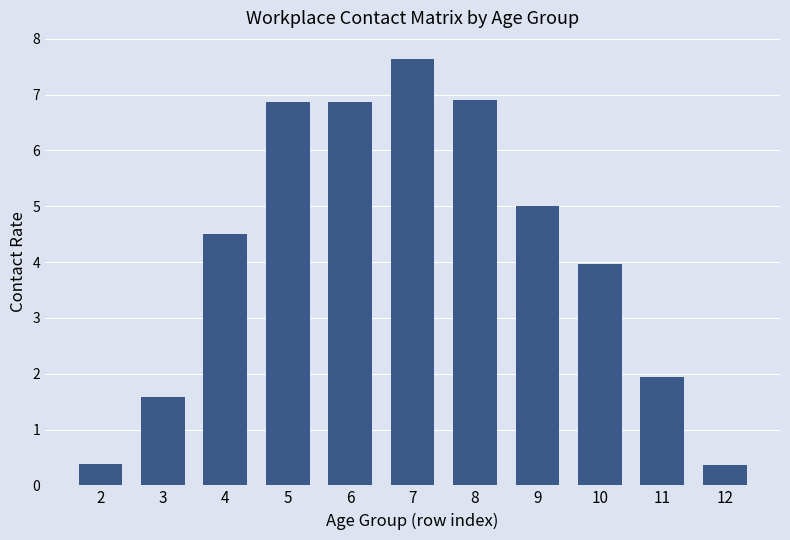

What is the change in value from 5 to 11?

-4.9